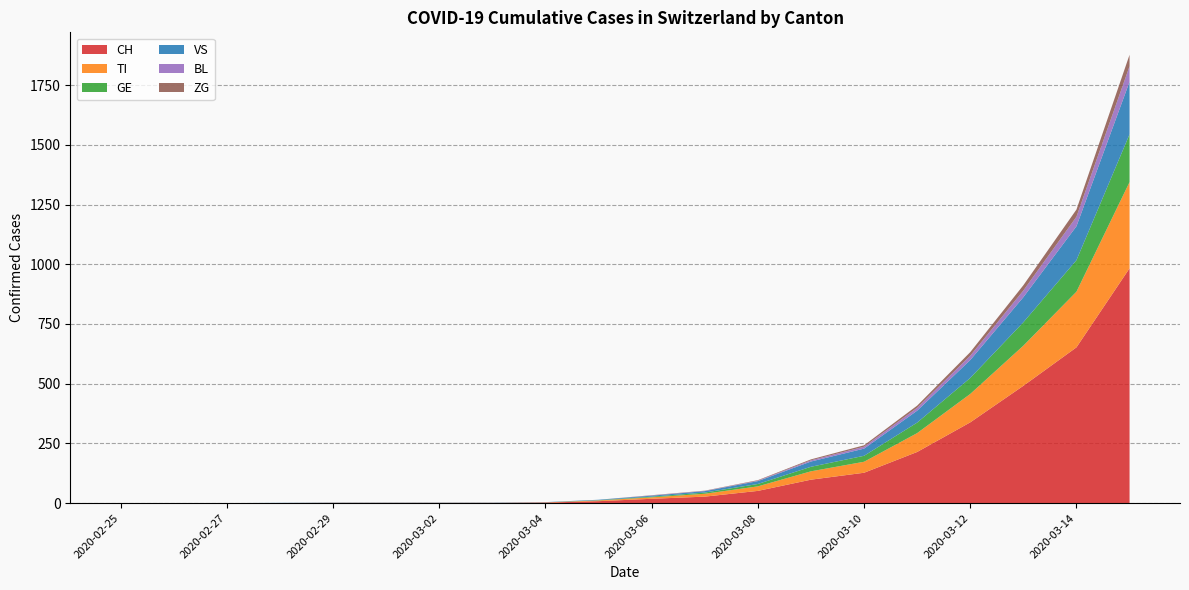

Reading left to right, extract all data points from this chart.

CH: 2020-02-25=0	2020-02-26=0	2020-02-27=0	2020-02-28=0	2020-02-29=0	2020-03-01=0	2020-03-02=0	2020-03-03=0	2020-03-04=2	2020-03-05=8	2020-03-06=18	2020-03-07=27	2020-03-08=51	2020-03-09=98	2020-03-10=127	2020-03-11=214	2020-03-12=338	2020-03-13=491	2020-03-14=652	2020-03-15=983
TI: 2020-02-25=0	2020-02-26=0	2020-02-27=0	2020-02-28=0	2020-02-29=0	2020-03-01=0	2020-03-02=0	2020-03-03=0	2020-03-04=1	2020-03-05=3	2020-03-06=6	2020-03-07=12	2020-03-08=19	2020-03-09=35	2020-03-10=46	2020-03-11=79	2020-03-12=119	2020-03-13=168	2020-03-14=233	2020-03-15=361
GE: 2020-02-25=0	2020-02-26=0	2020-02-27=0	2020-02-28=0	2020-02-29=0	2020-03-01=0	2020-03-02=0	2020-03-03=0	2020-03-04=0	2020-03-05=1	2020-03-06=3	2020-03-07=5	2020-03-08=10	2020-03-09=19	2020-03-10=25	2020-03-11=44	2020-03-12=67	2020-03-13=98	2020-03-14=132	2020-03-15=200
VS: 2020-02-25=0	2020-02-26=0	2020-02-27=0	2020-02-28=1	2020-02-29=1	2020-03-01=1	2020-03-02=1	2020-03-03=1	2020-03-04=1	2020-03-05=2	2020-03-06=4	2020-03-07=6	2020-03-08=12	2020-03-09=22	2020-03-10=30	2020-03-11=50	2020-03-12=75	2020-03-13=105	2020-03-14=142	2020-03-15=220
BL: 2020-02-25=0	2020-02-26=0	2020-02-27=0	2020-02-28=0	2020-02-29=0	2020-03-01=0	2020-03-02=0	2020-03-03=0	2020-03-04=0	2020-03-05=0	2020-03-06=1	2020-03-07=1	2020-03-08=2	2020-03-09=5	2020-03-10=8	2020-03-11=12	2020-03-12=18	2020-03-13=28	2020-03-14=40	2020-03-15=65
ZG: 2020-02-25=0	2020-02-26=0	2020-02-27=0	2020-02-28=0	2020-02-29=1	2020-03-01=1	2020-03-02=1	2020-03-03=1	2020-03-04=0	2020-03-05=0	2020-03-06=1	2020-03-07=1	2020-03-08=2	2020-03-09=4	2020-03-10=6	2020-03-11=9	2020-03-12=15	2020-03-13=22	2020-03-14=30	2020-03-15=48